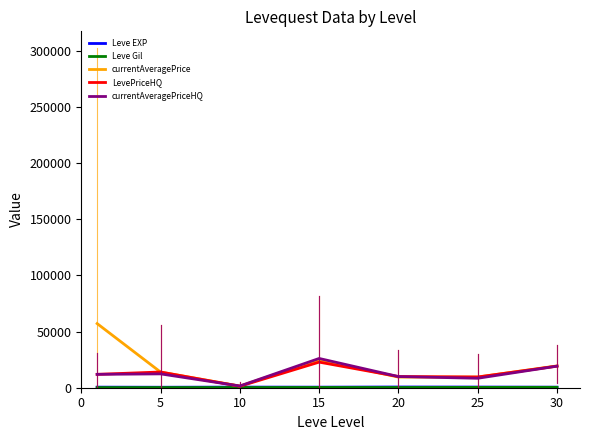

Which series has the largest range (max minus min)?

currentAveragePrice